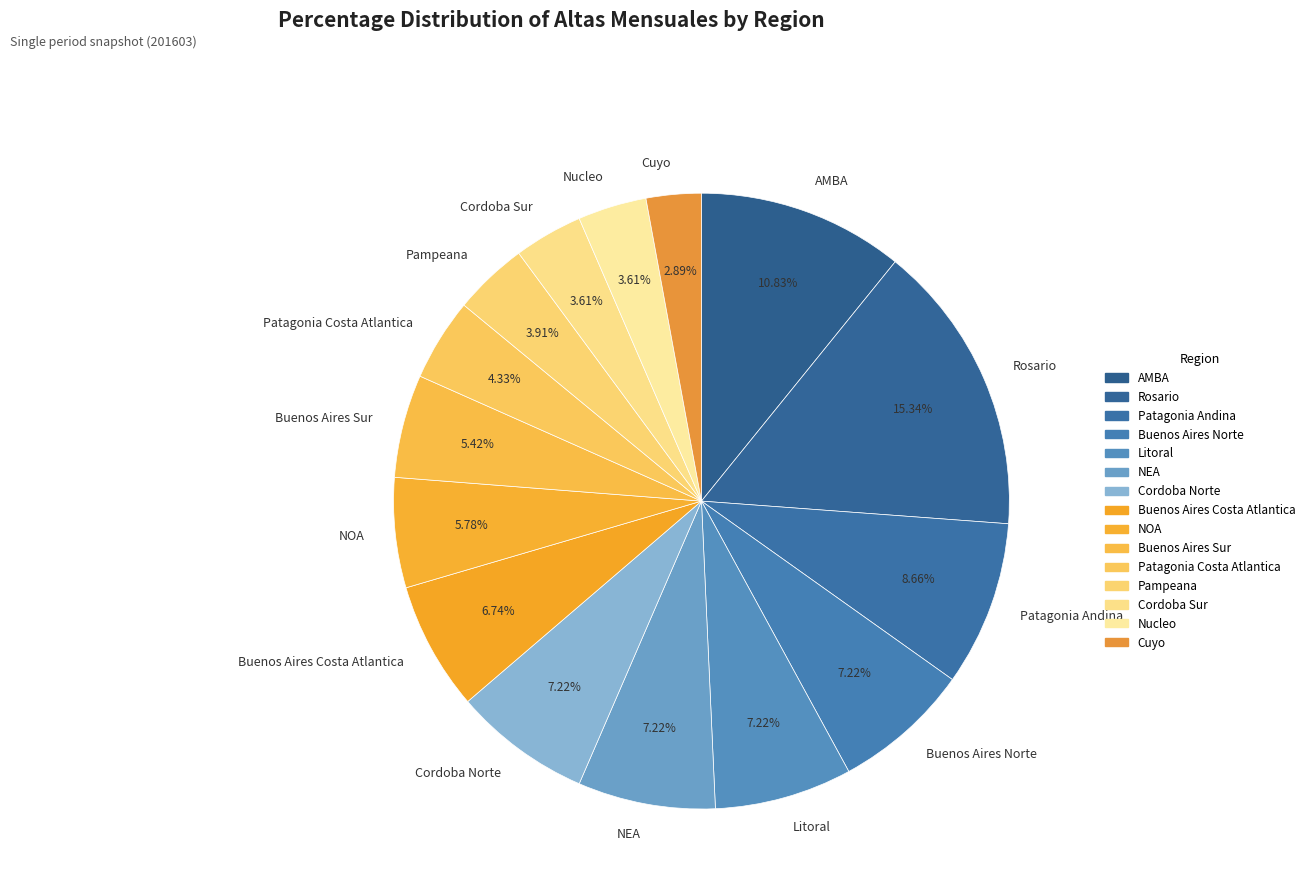

Count the number of slices in the pie.

15